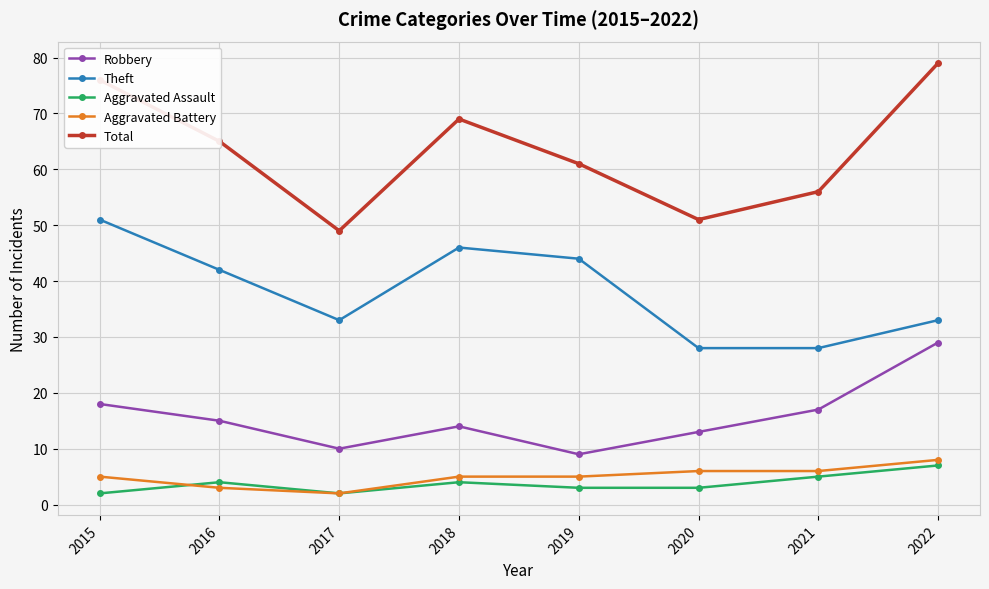

Is the value of Theft at 2019 greater than the value of Aggravated Assault at 2016?

Yes